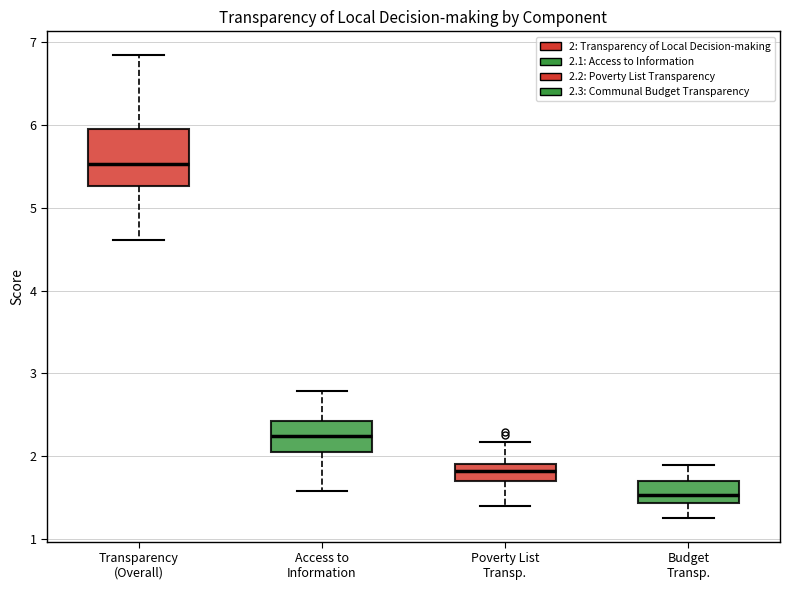

Which box's median line is the highest?

Transparency (Overall)